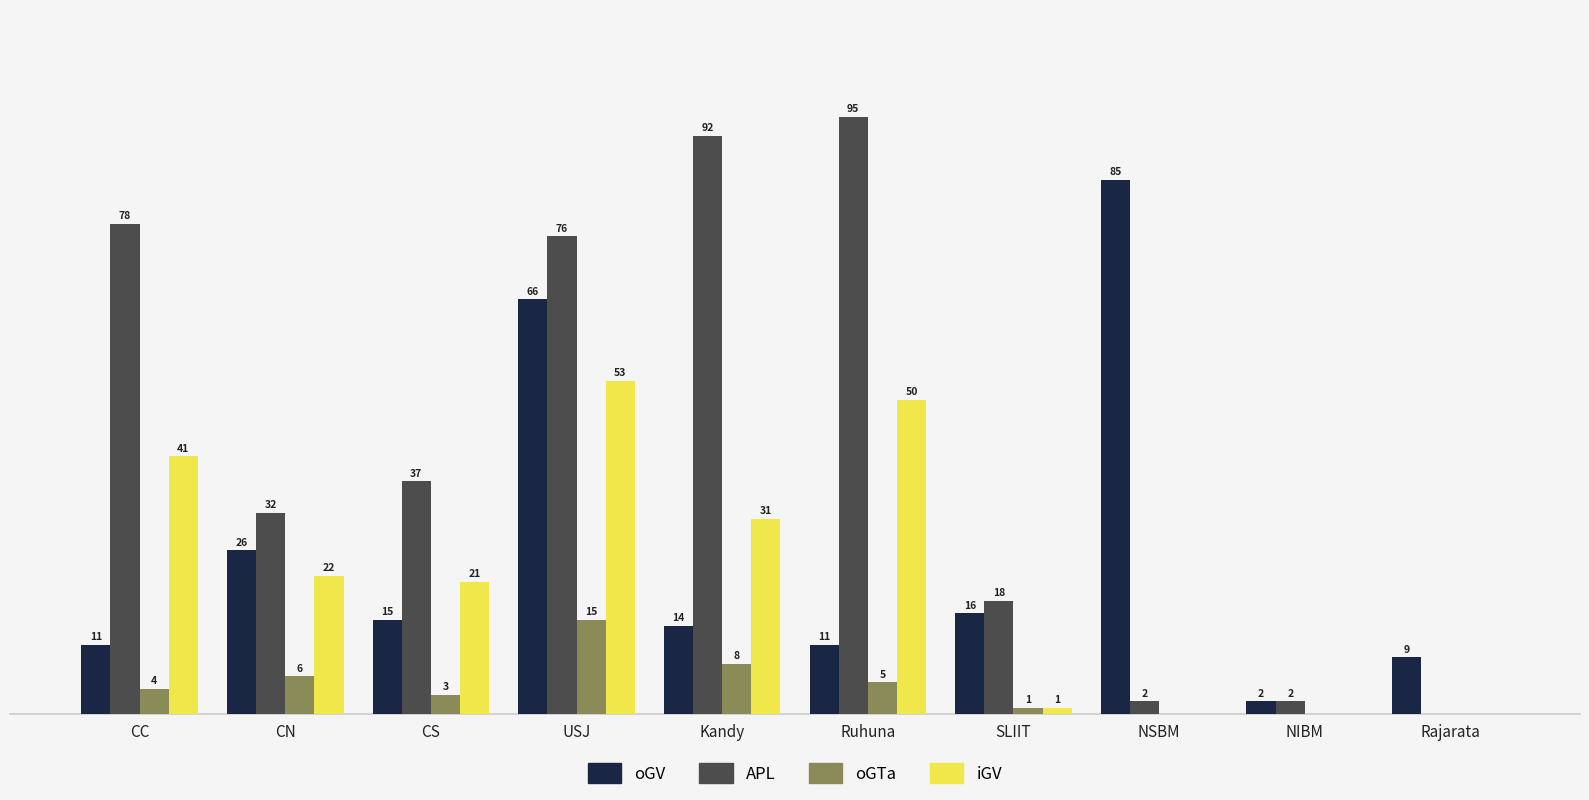

Where does the iGV series first go above 22?

CC